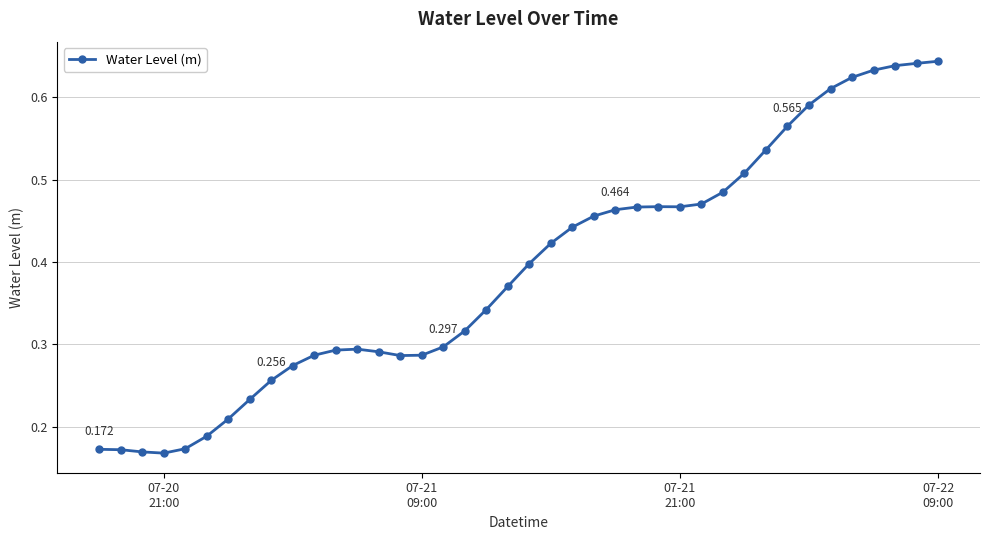

True or false: there are more than 0 points higher than both neighbors.

True